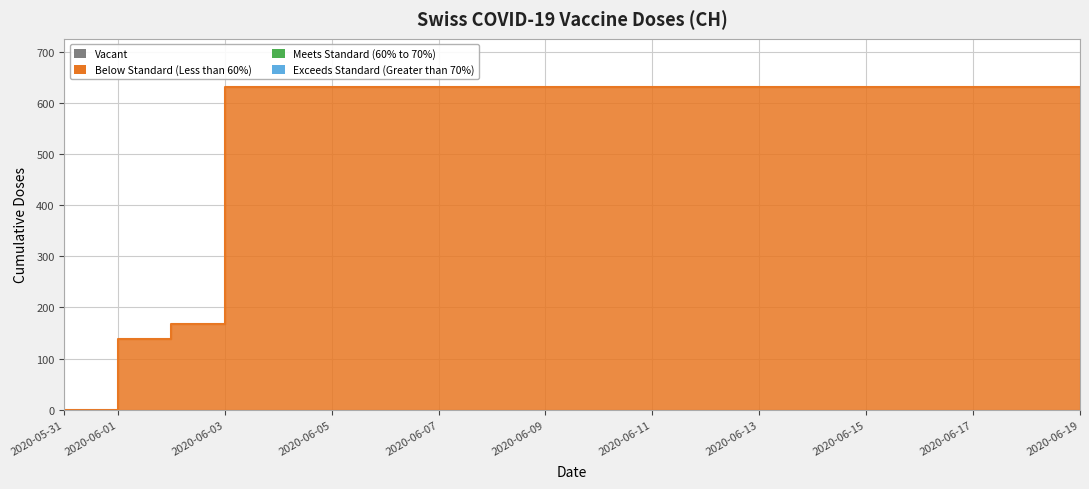

Which label corresponds to the largest value in the chart?

2020-06-03